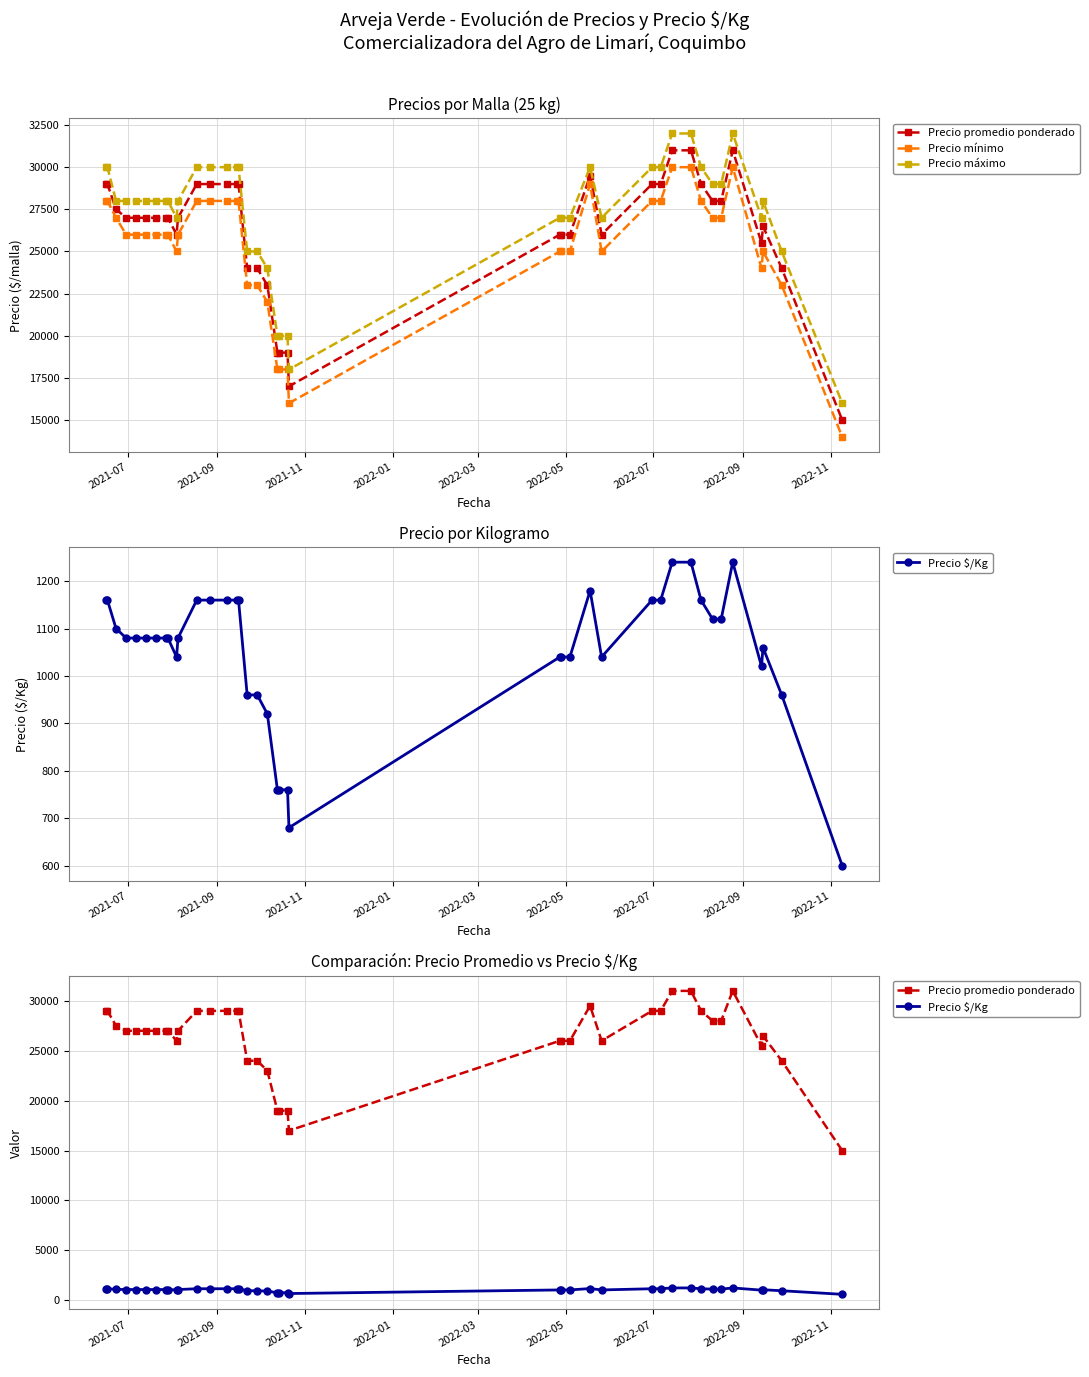

What is the sum of all Precio mínimo values?

1011000